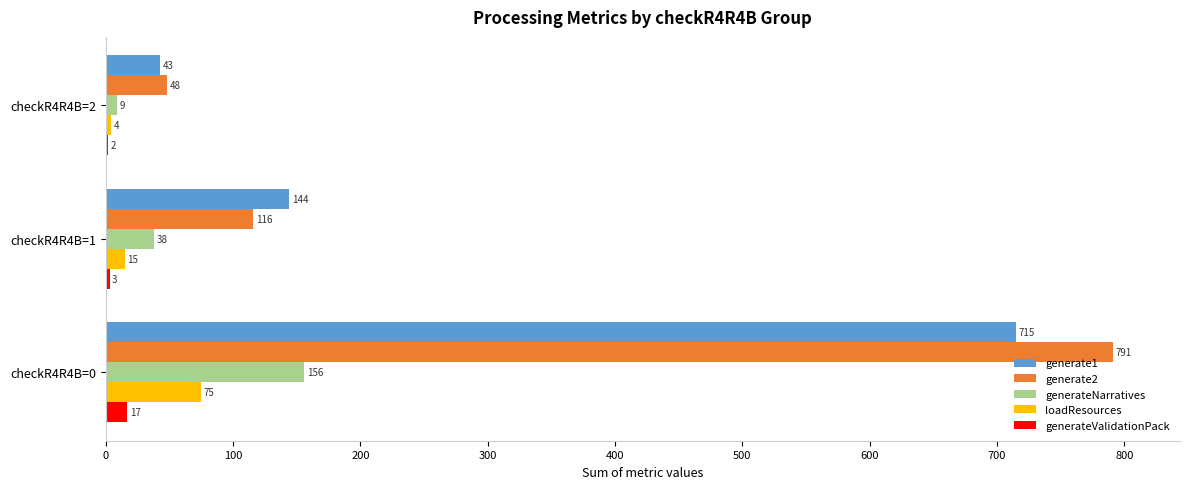

True or false: generateValidationPack has a value of 17 at checkR4R4B=0.

True